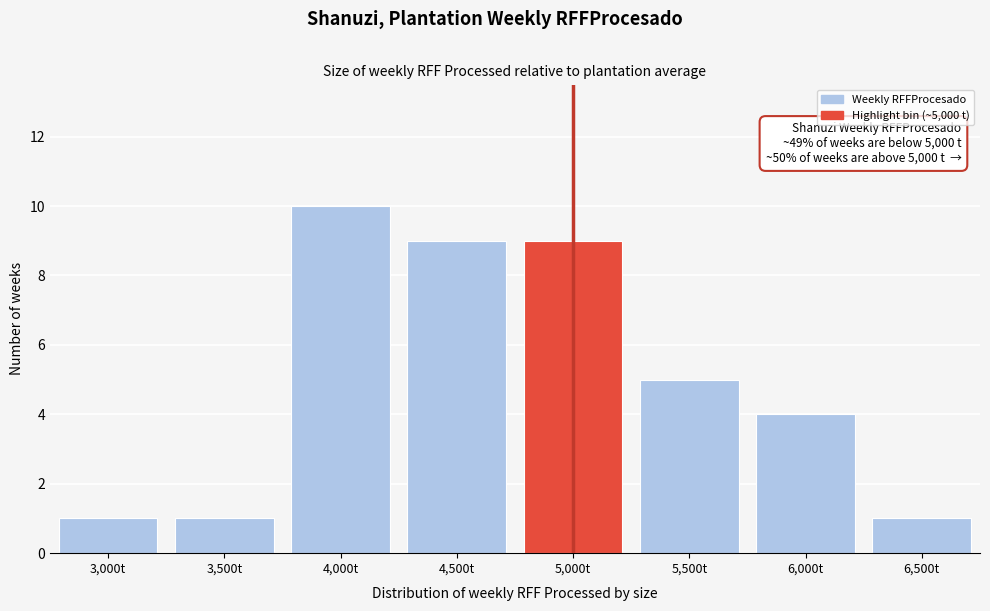

Reading right to left, list all the values displayed in this chart.

1	4	5	9	9	10	1	1